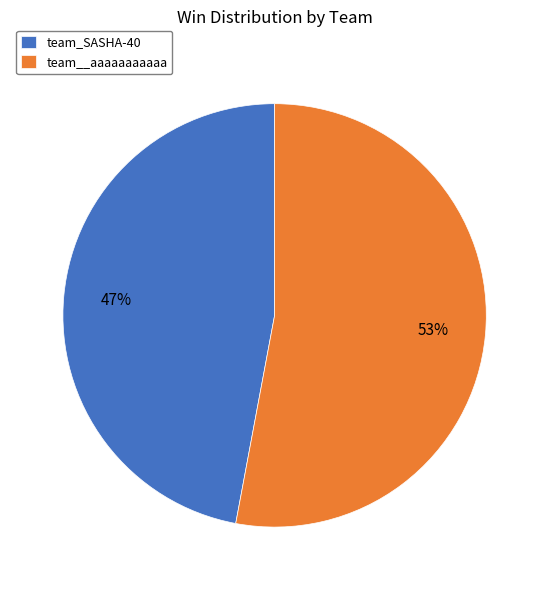

To the nearest percent, what is the difference between the team_SASHA-40 and team__aaaaaaaaaaa slice percentages?

6%